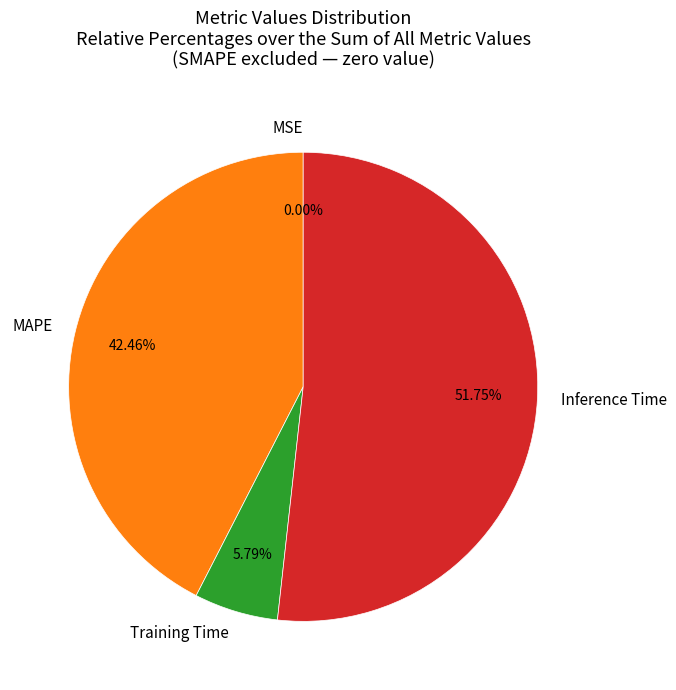

Which has a higher value, Training Time or Inference Time?

Inference Time